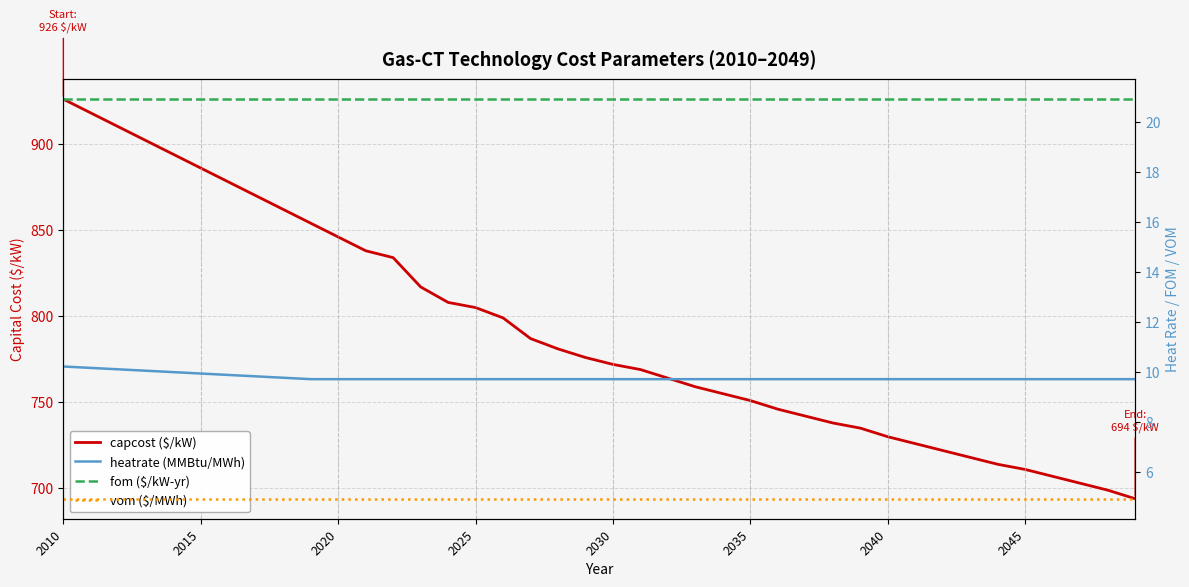

True or false: capcost ($/kW) and vom ($/MWh) intersect in this chart.

False